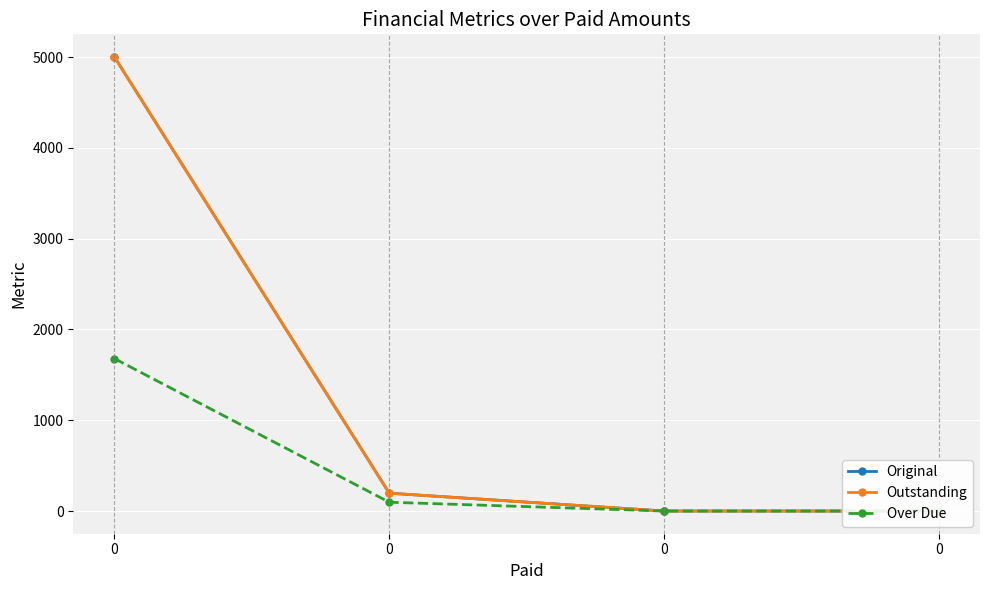

Is the value of Over Due at 0 greater than the value of Original at 0?

No